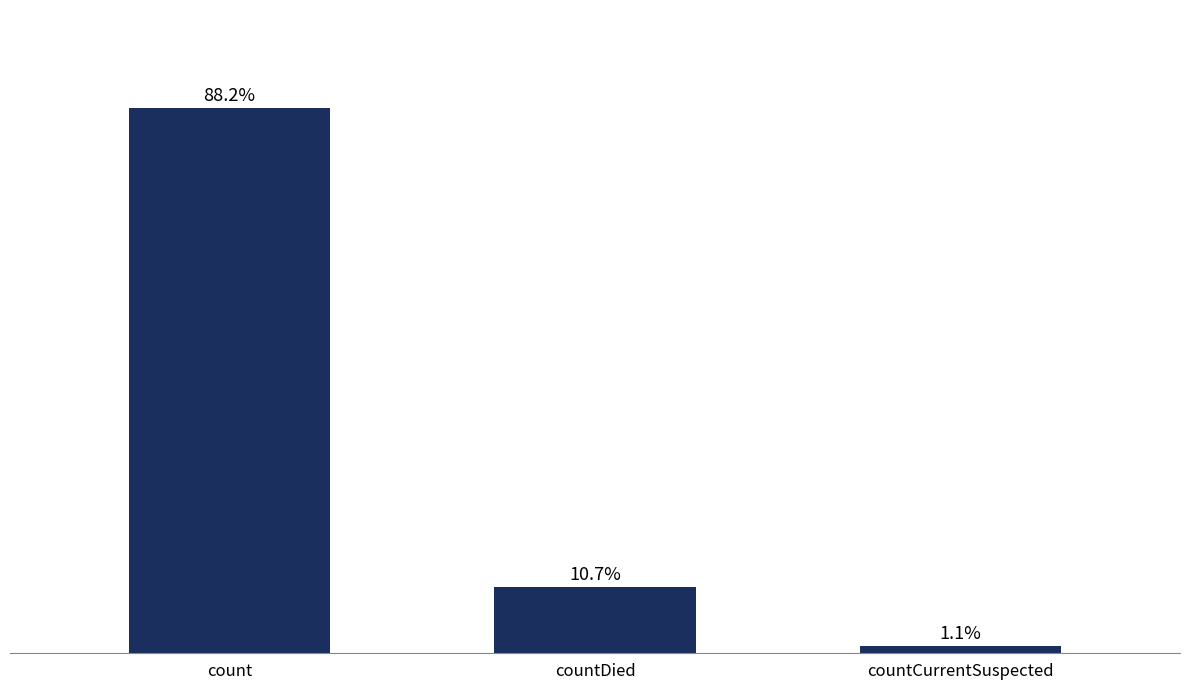

Does the chart contain any negative values?

No